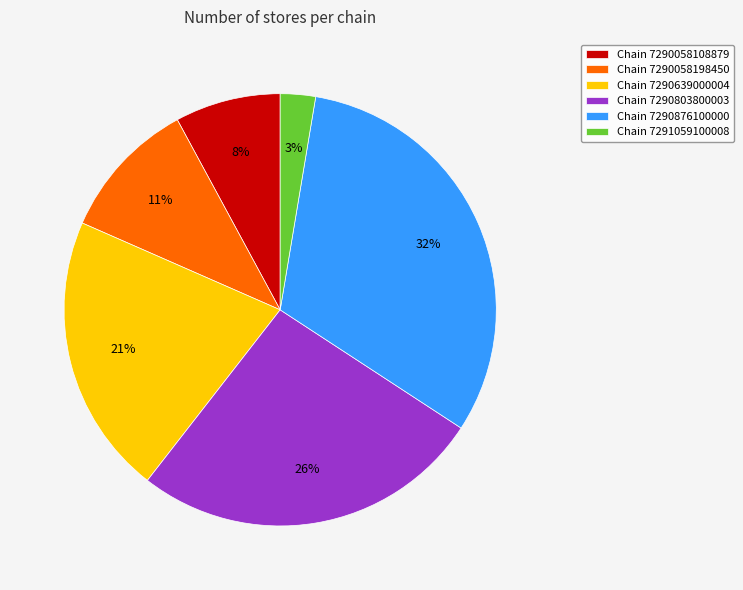

Rank the categories by value from lowest to highest.

Chain 7291059100008, Chain 7290058108879, Chain 7290058198450, Chain 7290639000004, Chain 7290803800003, Chain 7290876100000